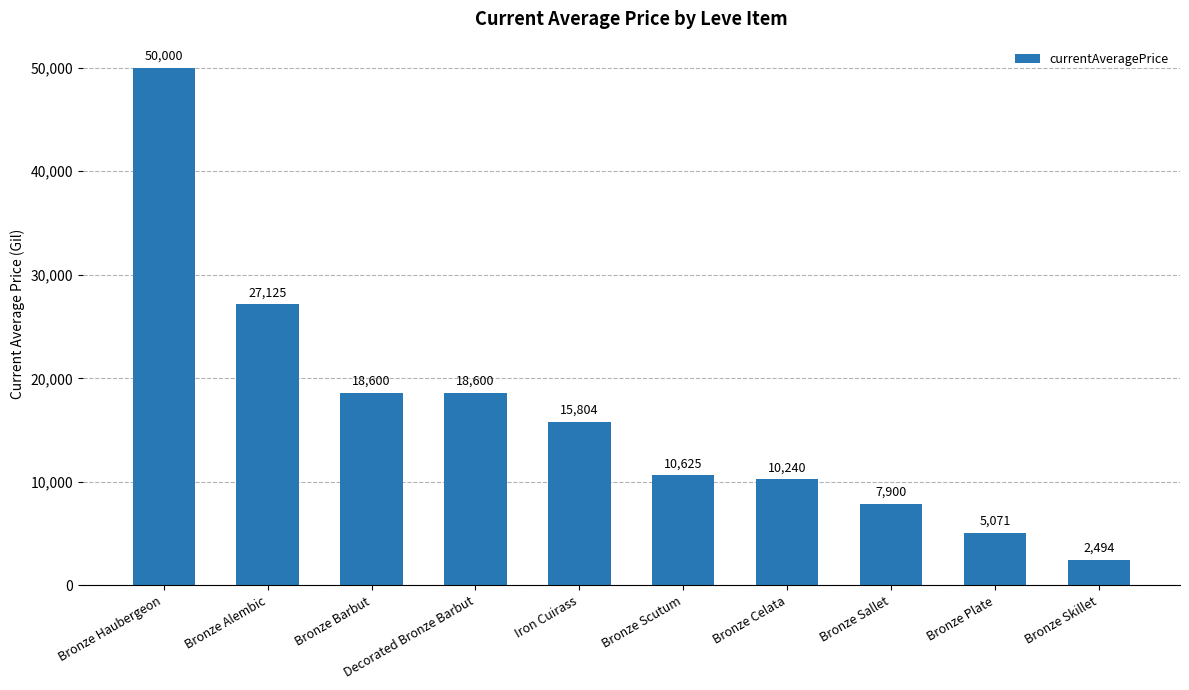

What is the change in value from Bronze Haubergeon to Bronze Alembic?

-22875.0